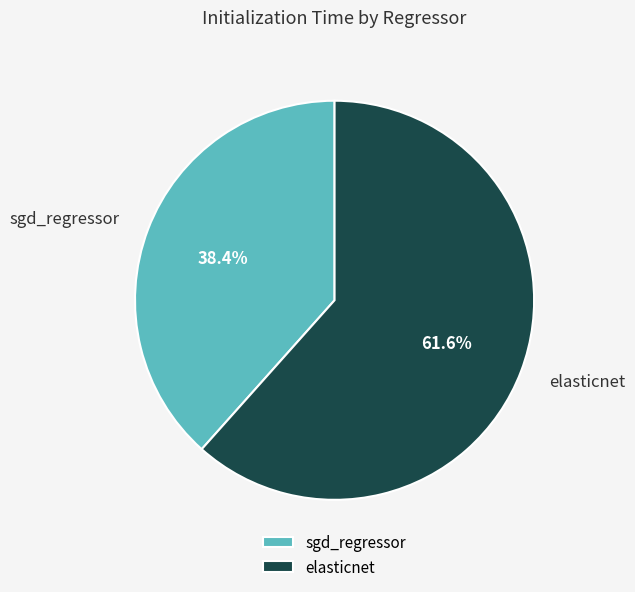

Does elasticnet represent more than half of the total?

Yes